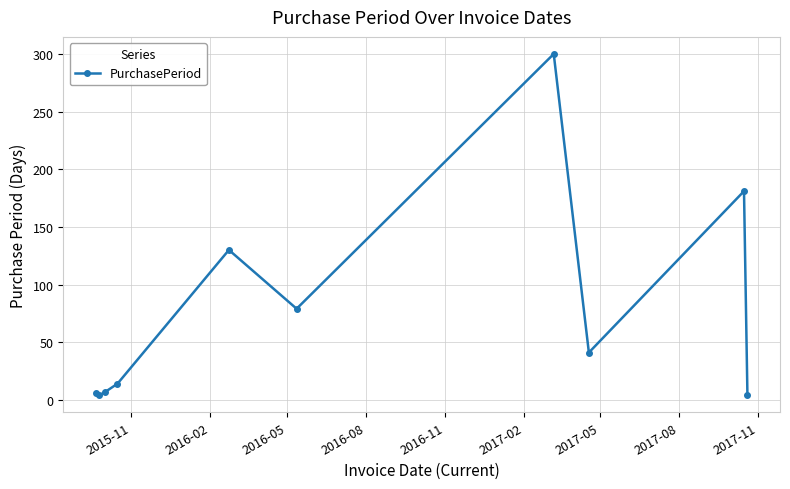

True or false: there are more than 2 points higher than both neighbors.

True